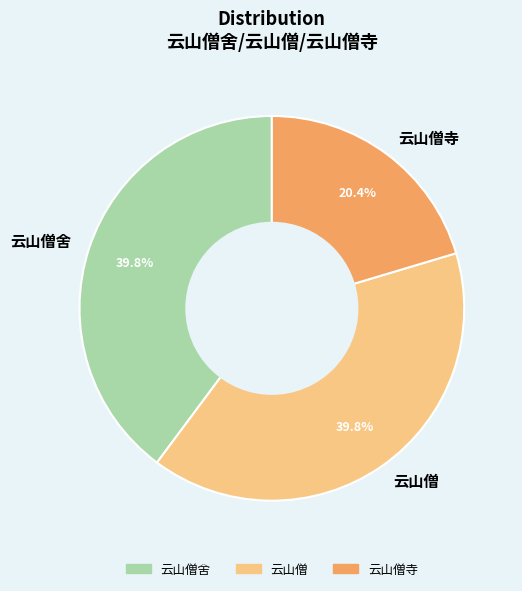

What percentage is the 云山僧寺 slice, to the nearest percent?

20%